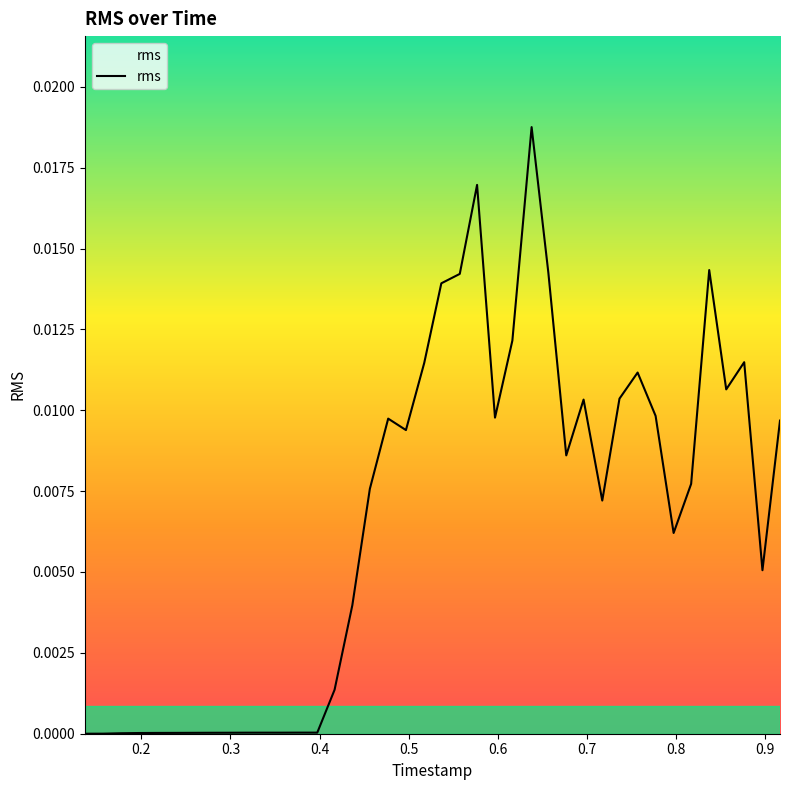

Does the chart have visible grid lines?

No